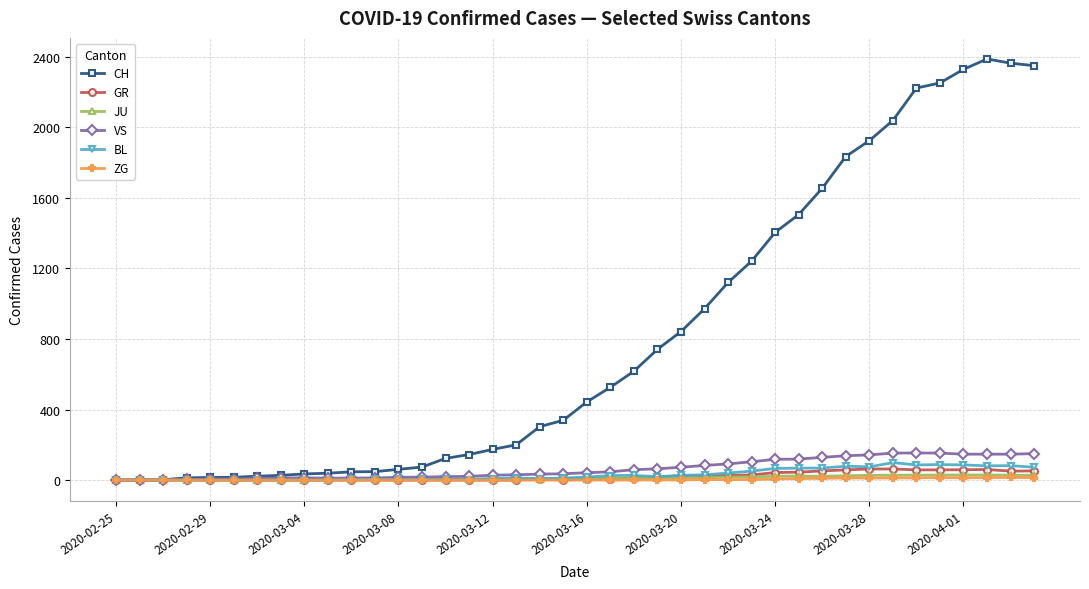

Which series has the largest total across all categories?

CH